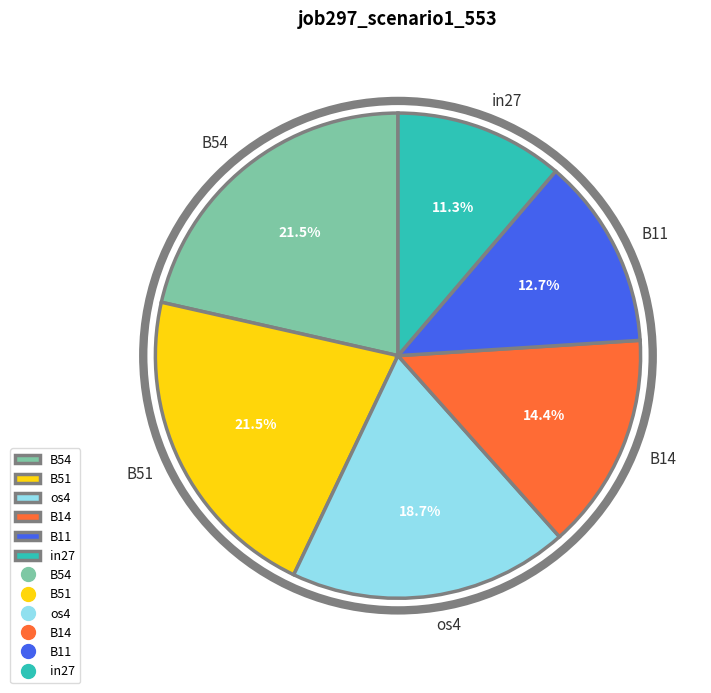

Approximately how many times larger is the value at B11 compared to in27?

1.1